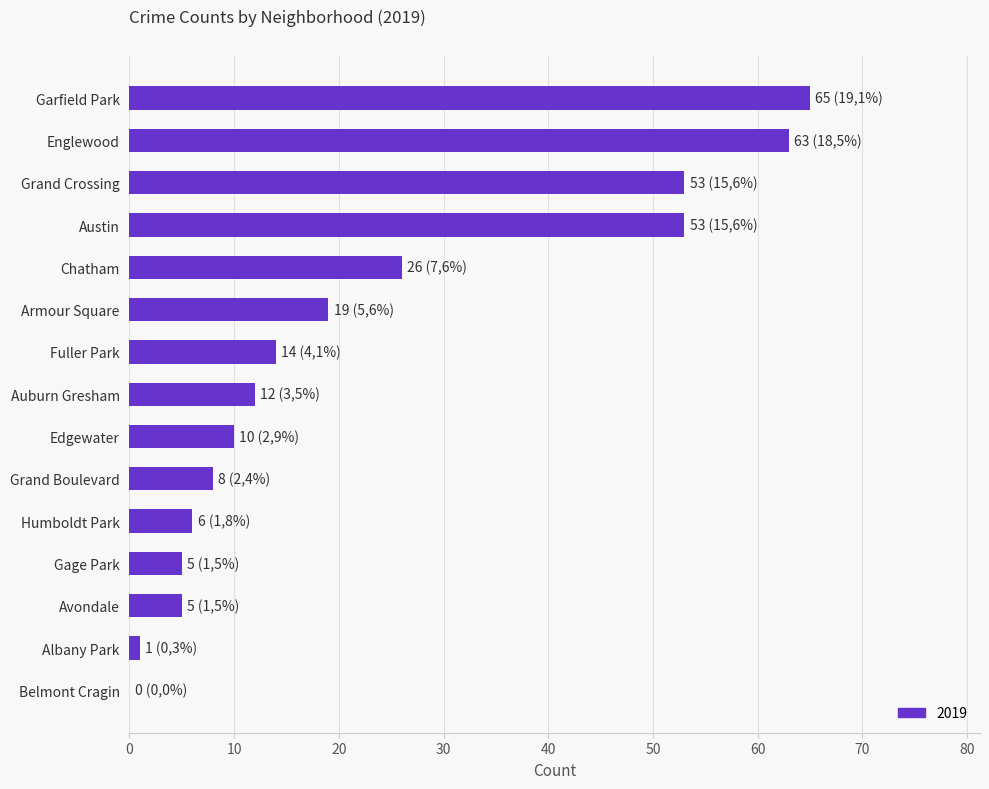

Which has a higher value, Austin or Englewood?

Englewood